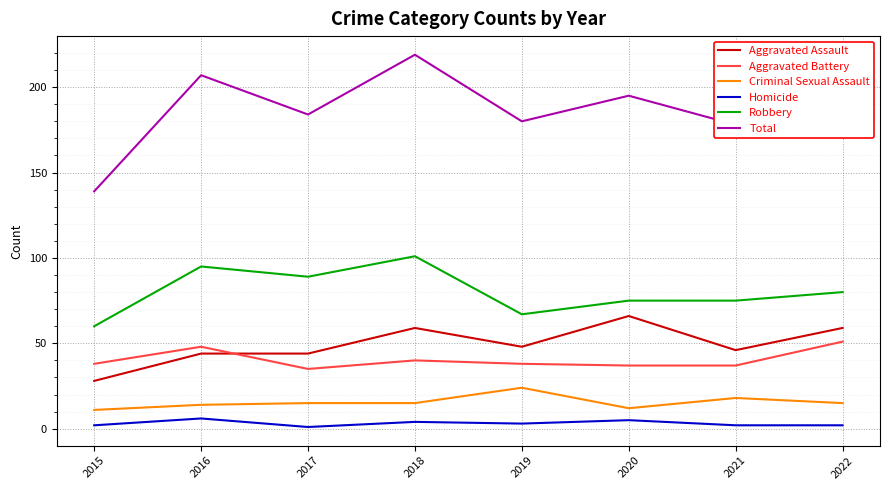

How many Robbery values are between 75 and 95?

5